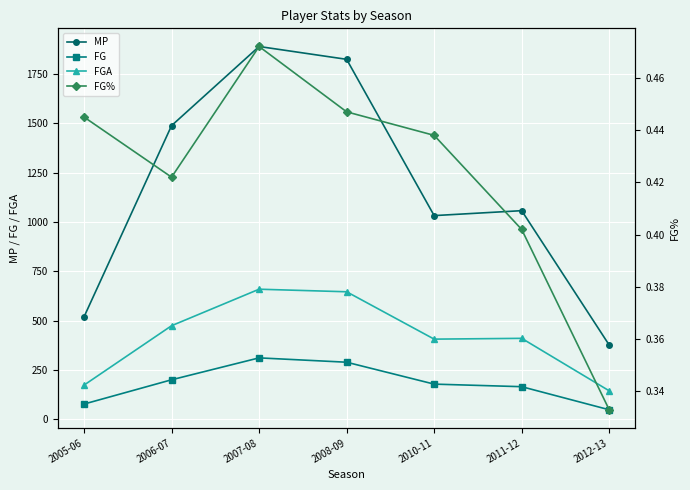

What is the spread (max minus min) of values at 2010-11?

1031.6